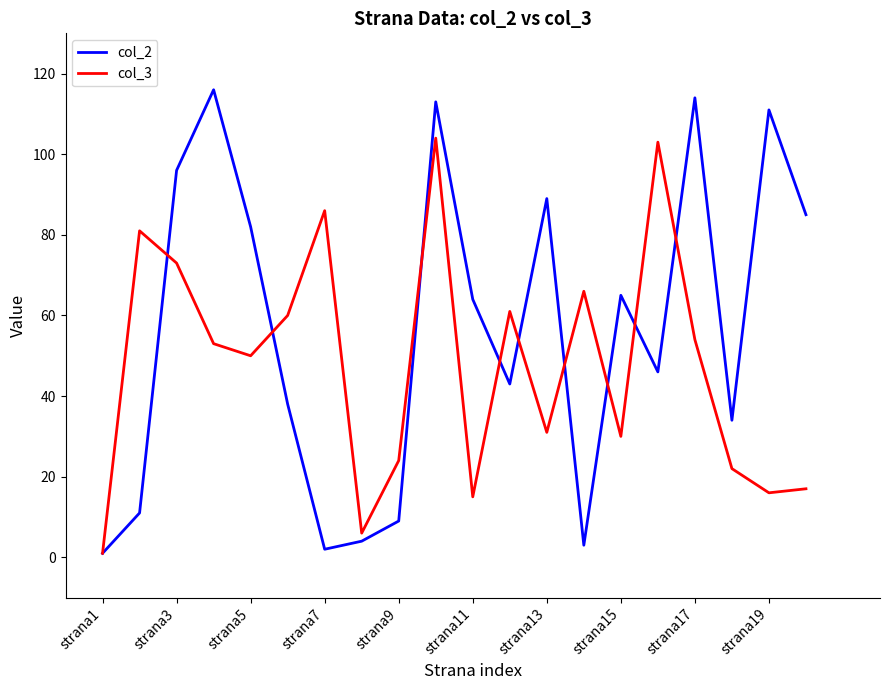

Rank the series by their maximum value, from highest to lowest.

col_2, col_3